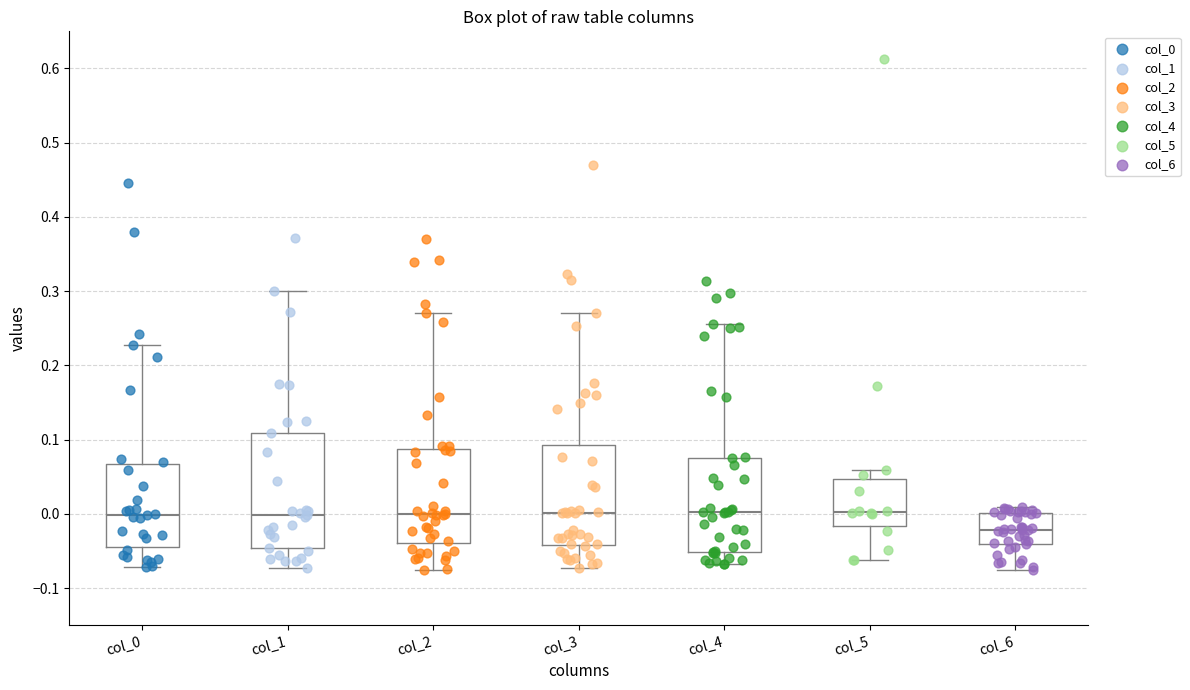

Reading left to right, read every box against the y-axis: the position of its median line, the range the box covers, and the ends of its whiskers. The values are not printed on the chart, so give them approximately, as read against the axis.

col_0: median 0.00, box -0.04 to 0.07, whiskers -0.07 to 0.23
col_1: median 0.00, box -0.05 to 0.11, whiskers -0.07 to 0.30
col_2: median 0.00, box -0.04 to 0.09, whiskers -0.08 to 0.27
col_3: median 0.00, box -0.04 to 0.09, whiskers -0.07 to 0.27
col_4: median 0.00, box -0.05 to 0.08, whiskers -0.07 to 0.26
col_5: median 0.00, box -0.02 to 0.05, whiskers -0.06 to 0.06
col_6: median -0.02, box -0.04 to 0.00, whiskers -0.08 to 0.01